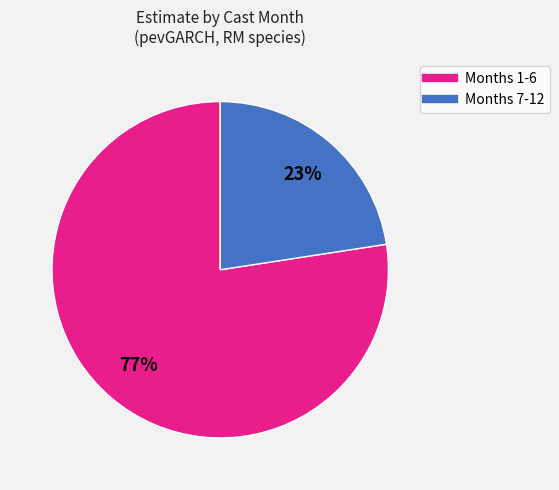

Count the number of slices in the pie.

2